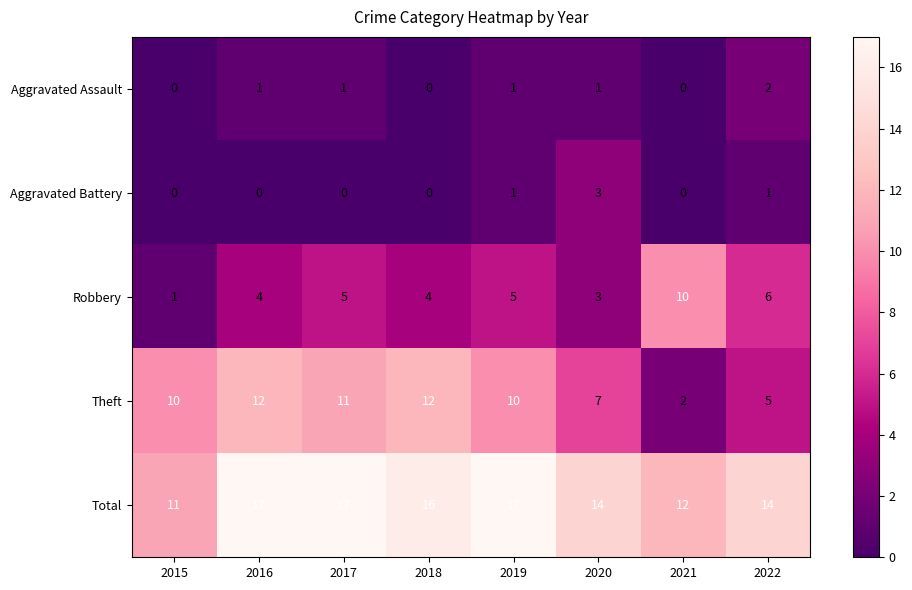

How many data points does each series have?

8